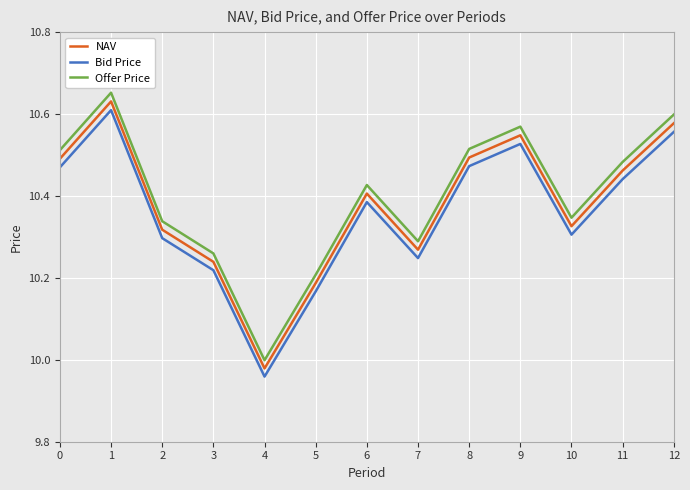

Is the value of Bid Price at 12 greater than the value of Offer Price at 11?

Yes